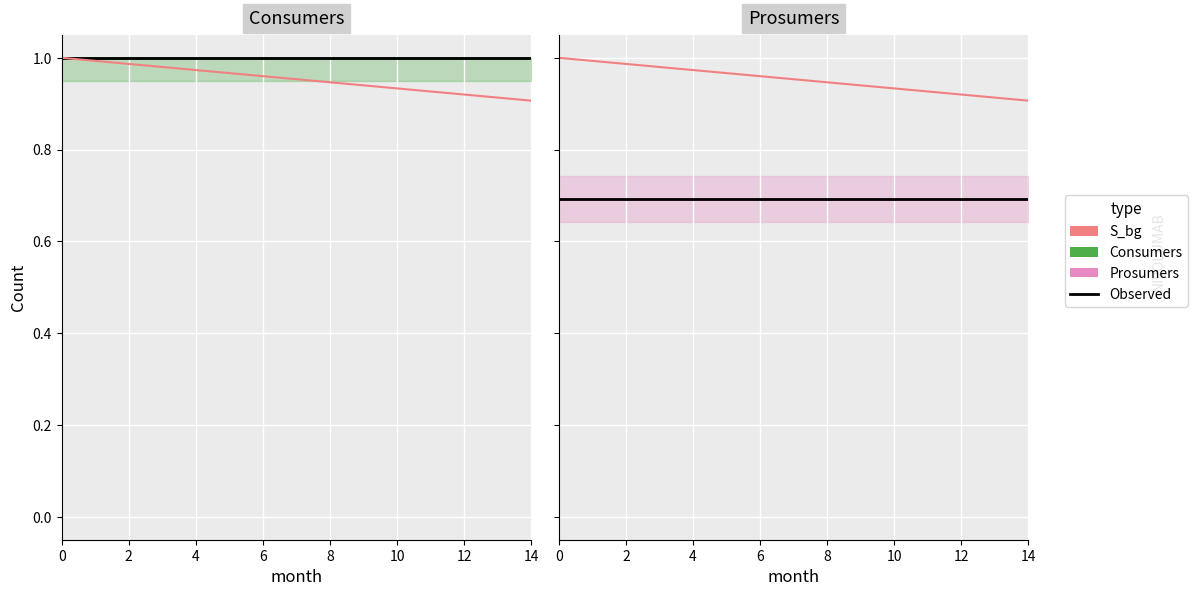

Reading left to right, list all the values displayed in this chart.

Consumers: 1.0	1.0	1.0	1.0	1.0	1.0	1.0	1.0	1.0	1.0	1.0	1.0	1.0	1.0	1.0
S_bg: 1.0	1.0	1.0	1.0	1.0	1.0	1.0	1.0	0.9	0.9	0.9	0.9	0.9	0.9	0.9
Prosumers: 0.7	0.7	0.7	0.7	0.7	0.7	0.7	0.7	0.7	0.7	0.7	0.7	0.7	0.7	0.7